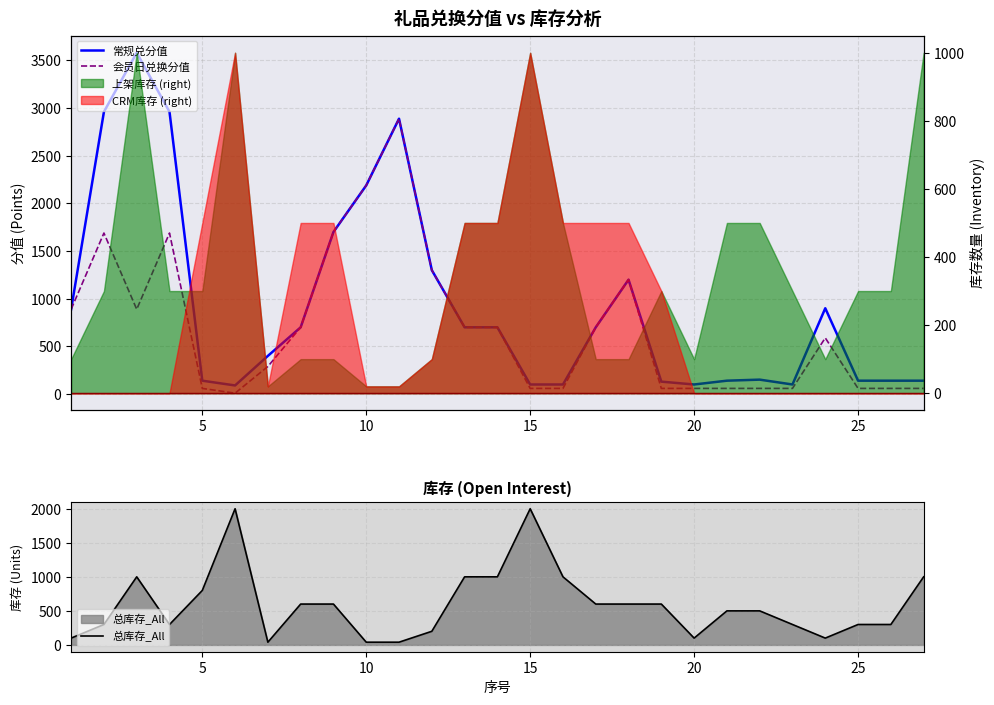

What is the highest value of the 会员日兑换分值 series?

2888